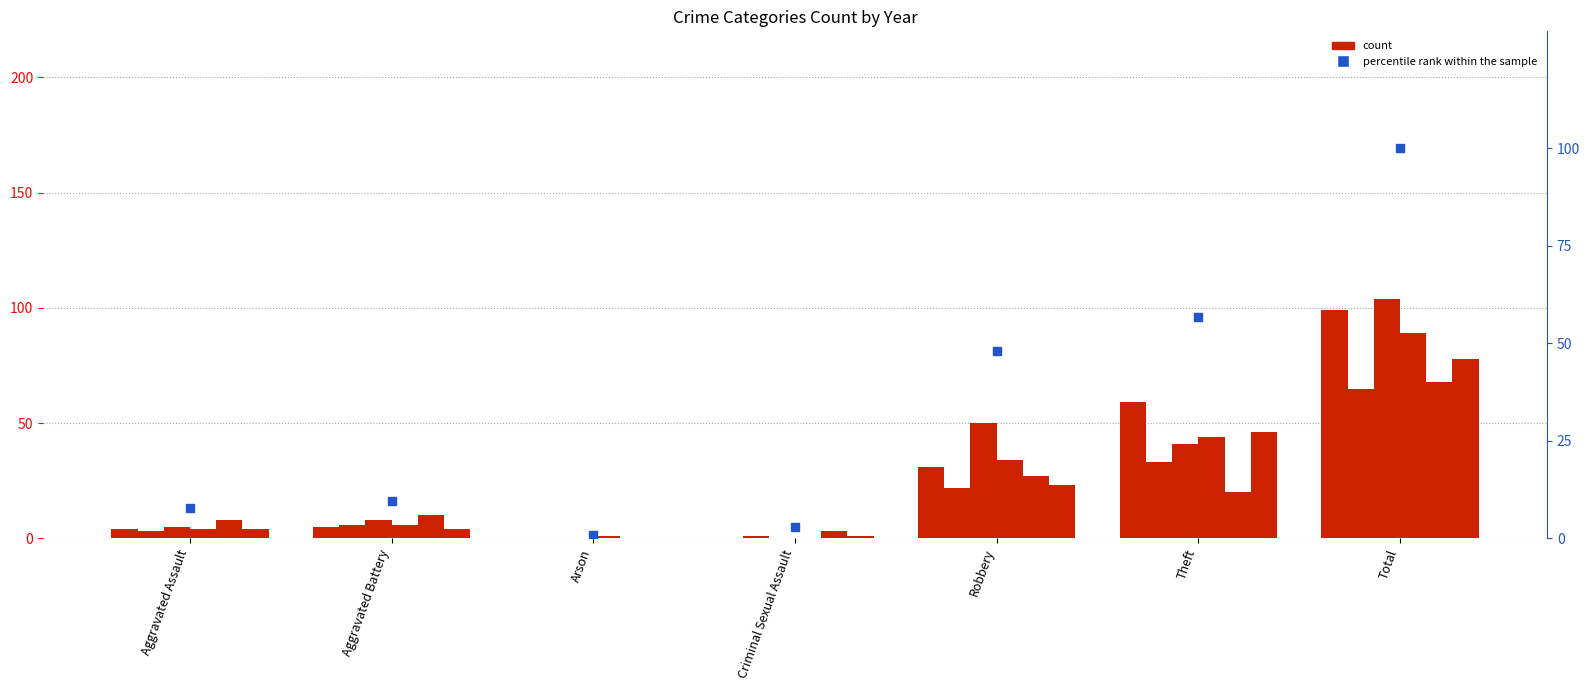

Approximately how many times larger is the value at Total compared to Criminal Sexual Assault?

34.7